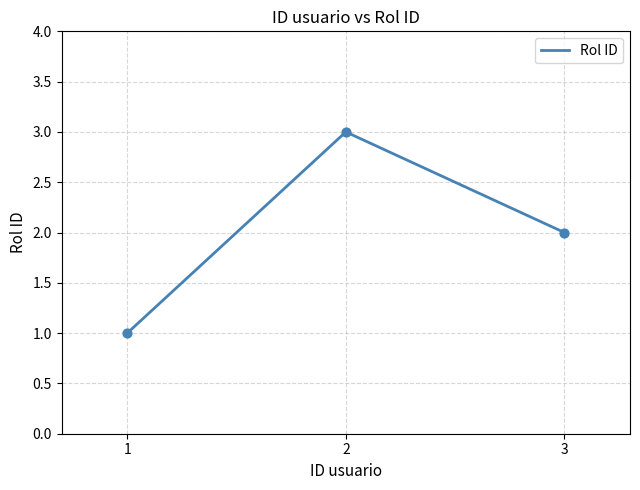

Between 1 and 2, which is larger?

2